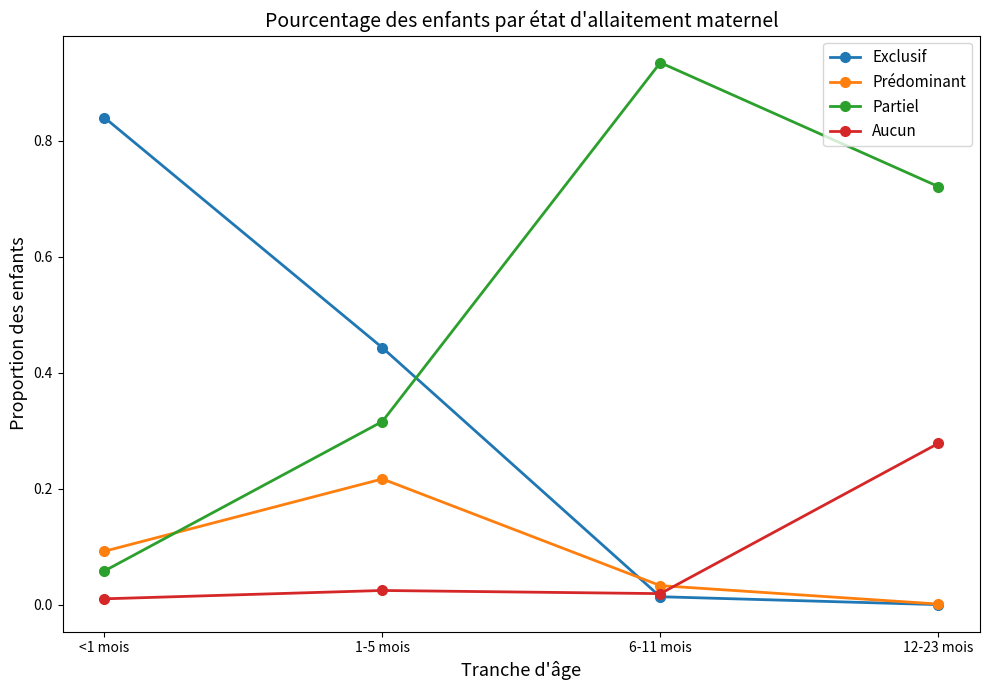

True or false: Prédominant and Exclusif cross at least once.

True